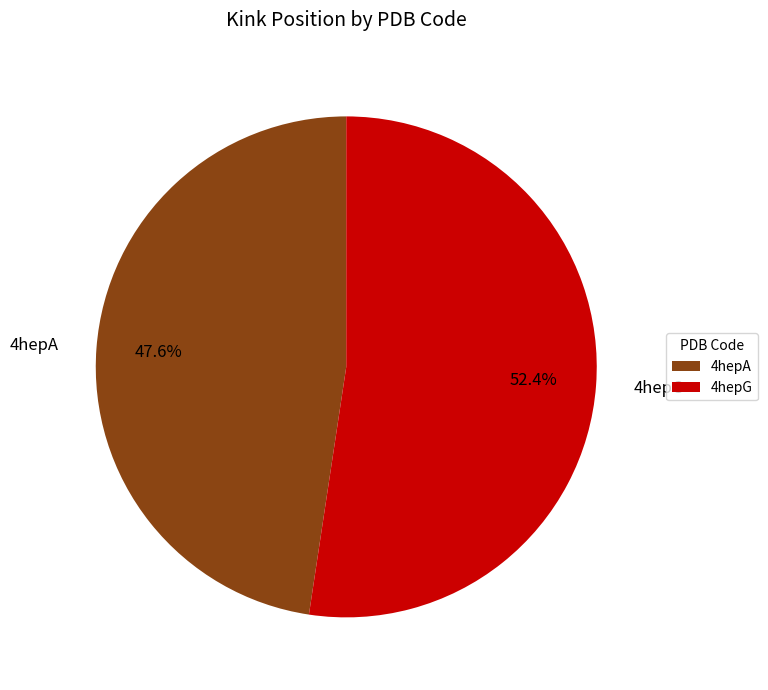

Rank the categories by value from highest to lowest.

4hepG, 4hepA